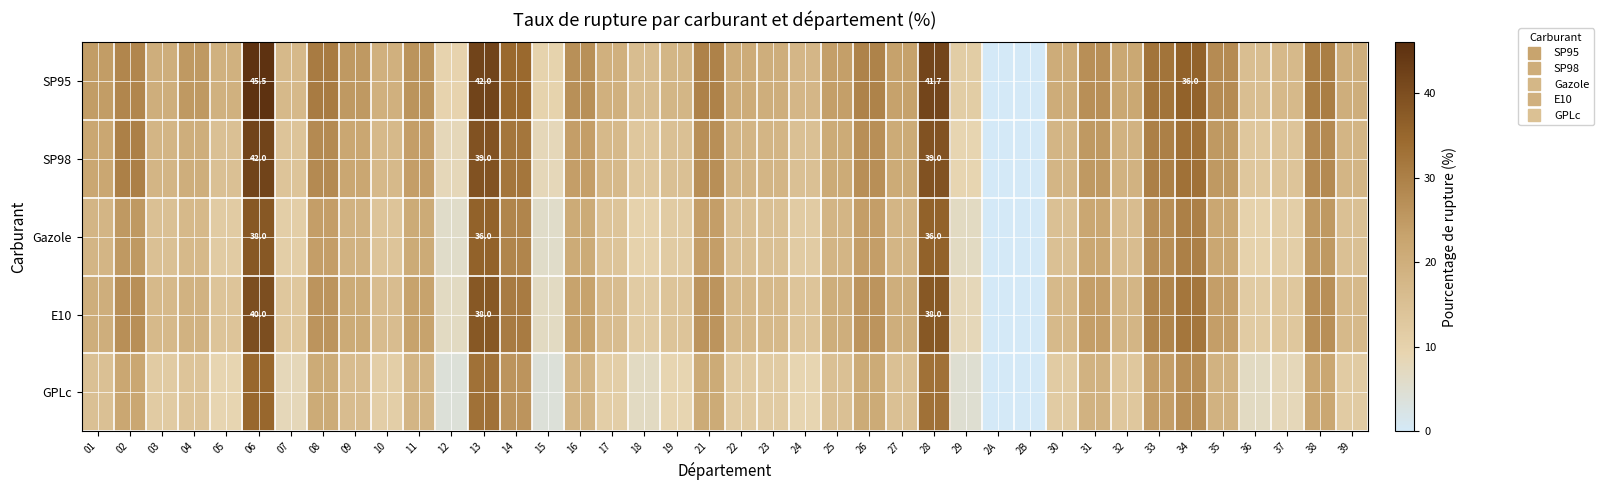

Which label corresponds to the largest value in the chart?

06